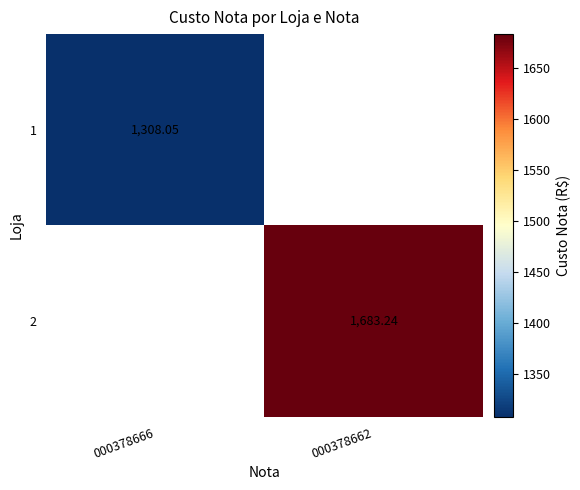

What is the greatest value displayed?

1683.2